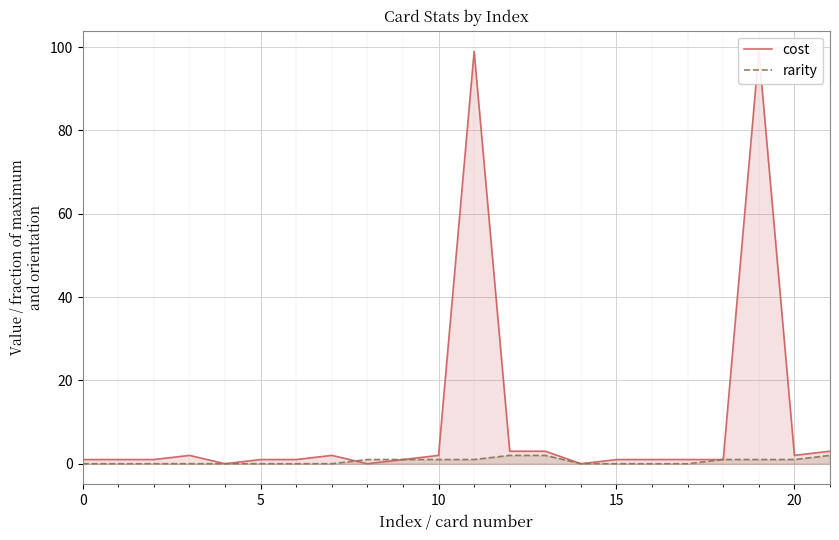

Is it true that cost equals 3 at 12?

True